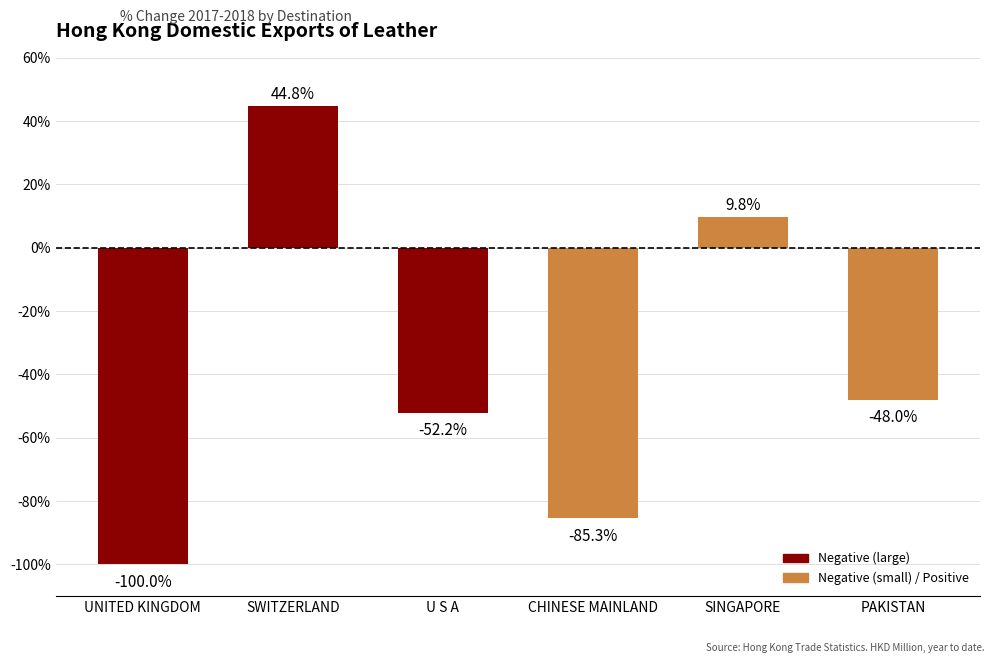

Where is the data nearest to the value -27?

PAKISTAN